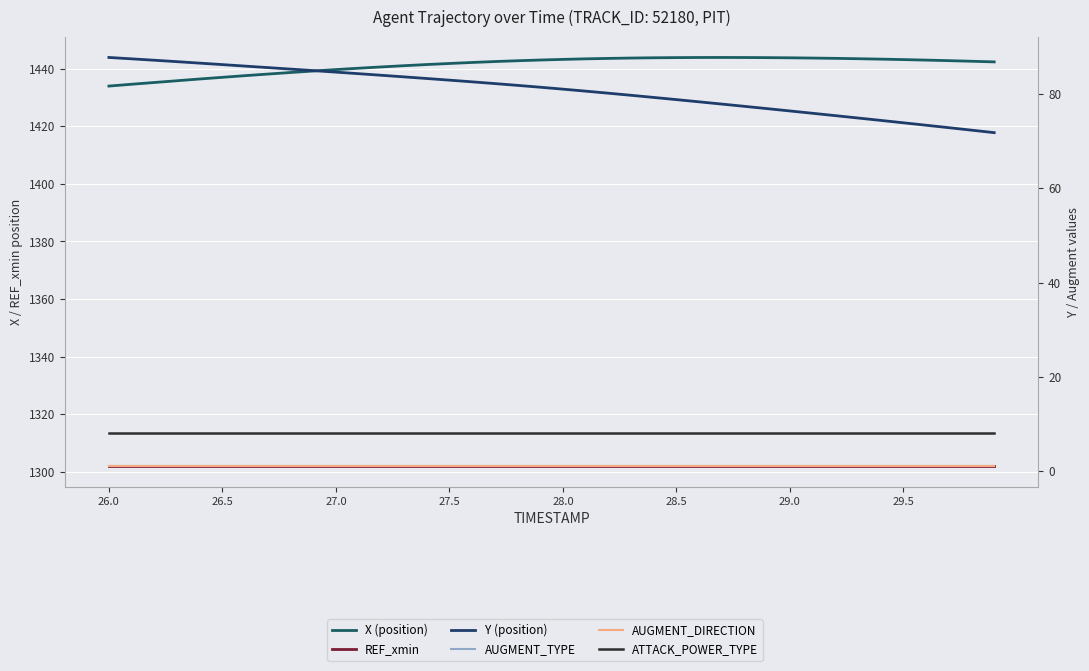

What is the label of the 8th point from the left?

29.5